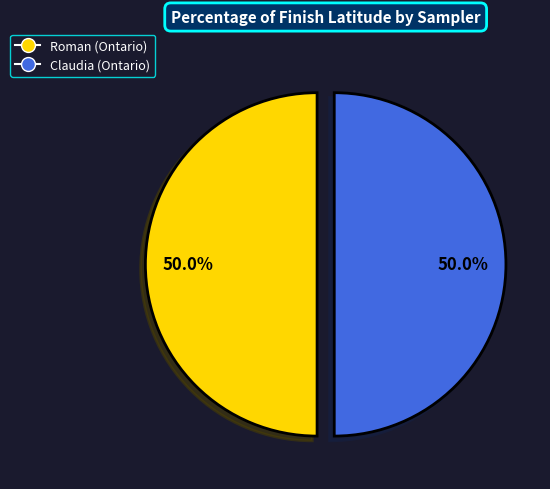

Approximately how many times larger is the value at Claudia (Ontario) compared to Roman (Ontario)?

1.0